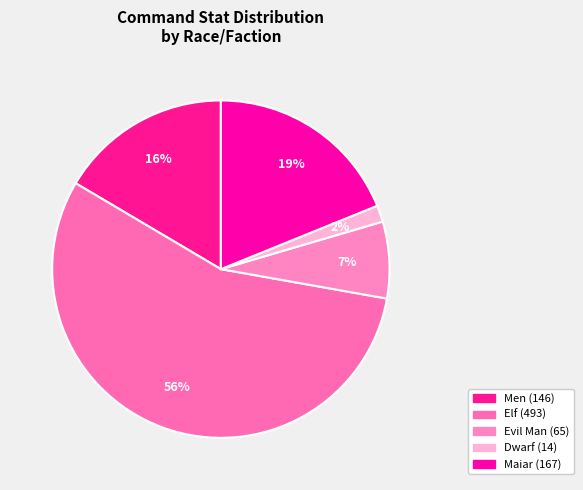

How many segments does this pie chart have?

5